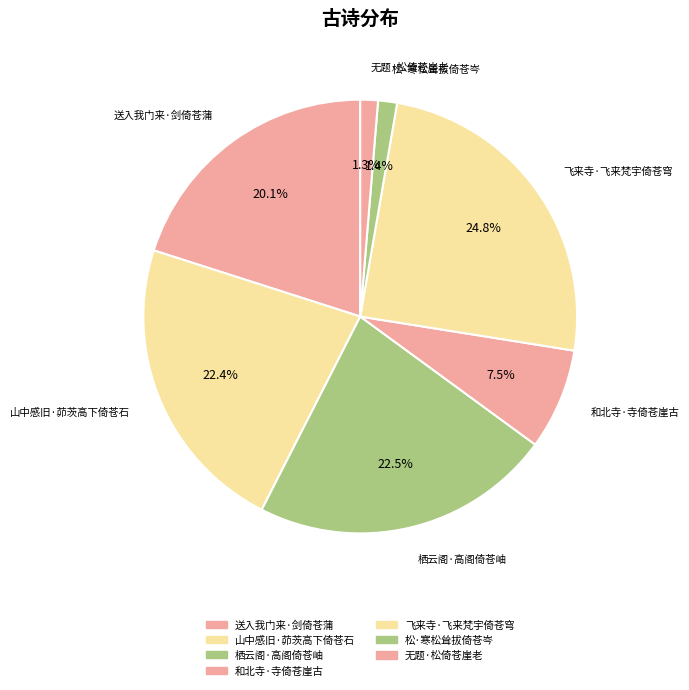

How many segments does this pie chart have?

7